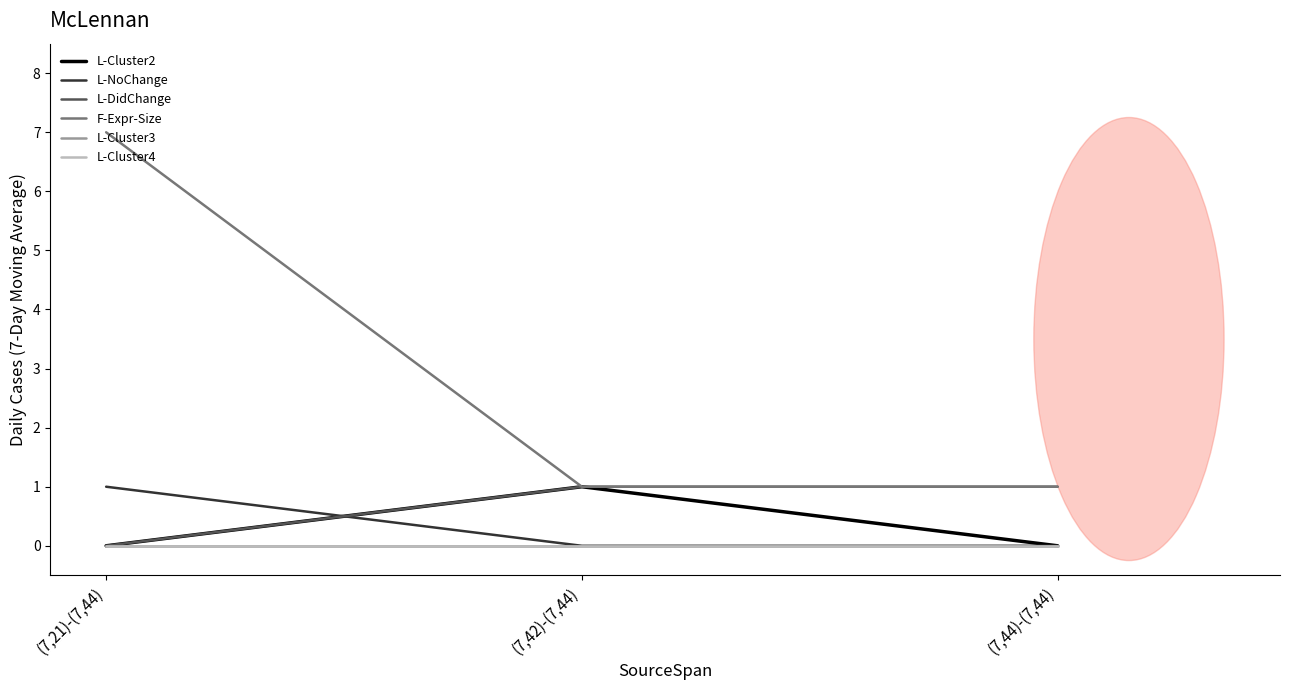

Between (7,21)-(7,44) and (7,44)-(7,44), which series saw the biggest shift?

F-Expr-Size